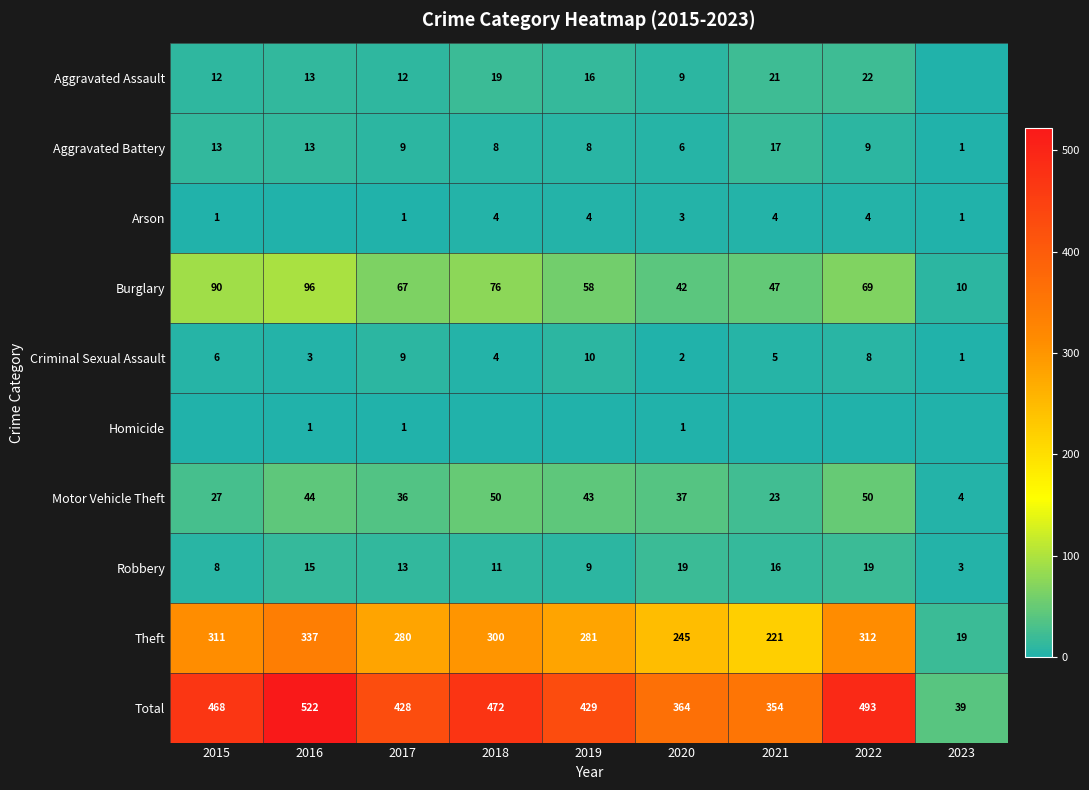

What is the approximate value of Robbery at 2015, to the nearest 5?

10